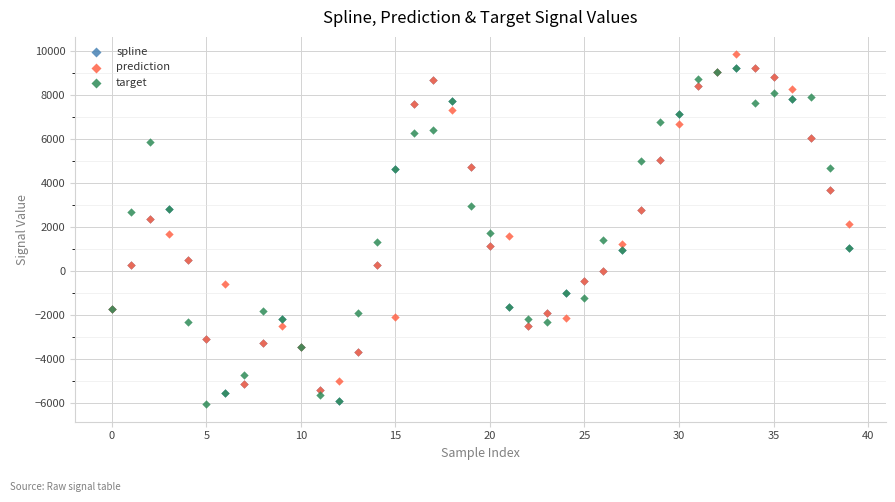

Which series contains the highest Y value?

prediction